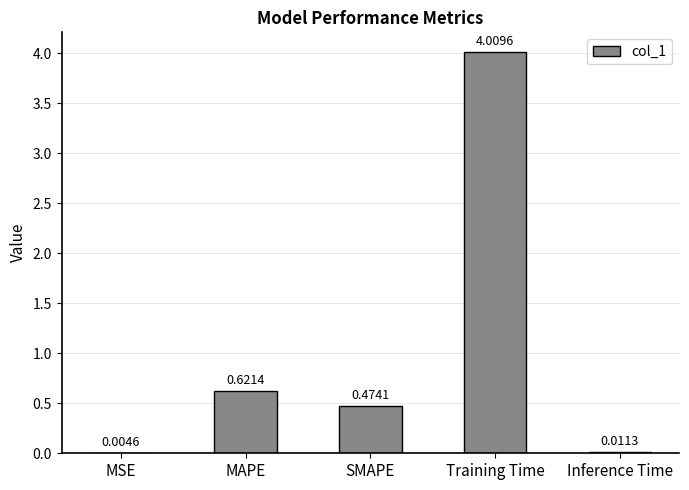

The value at Training Time is 4.0. True or false?

True